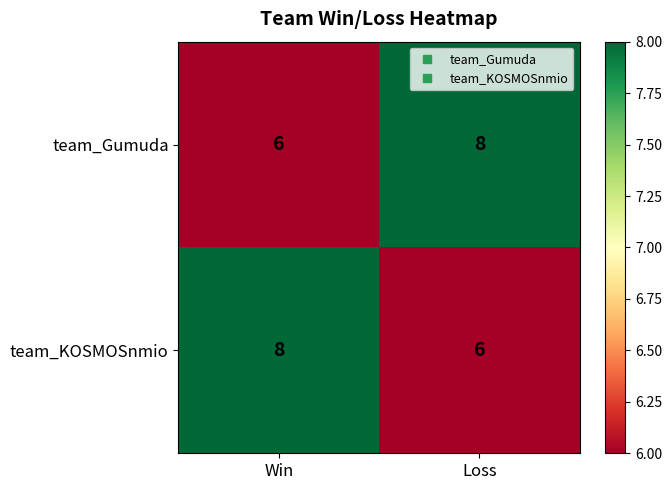

What is the sum of all team_Gumuda values?

14